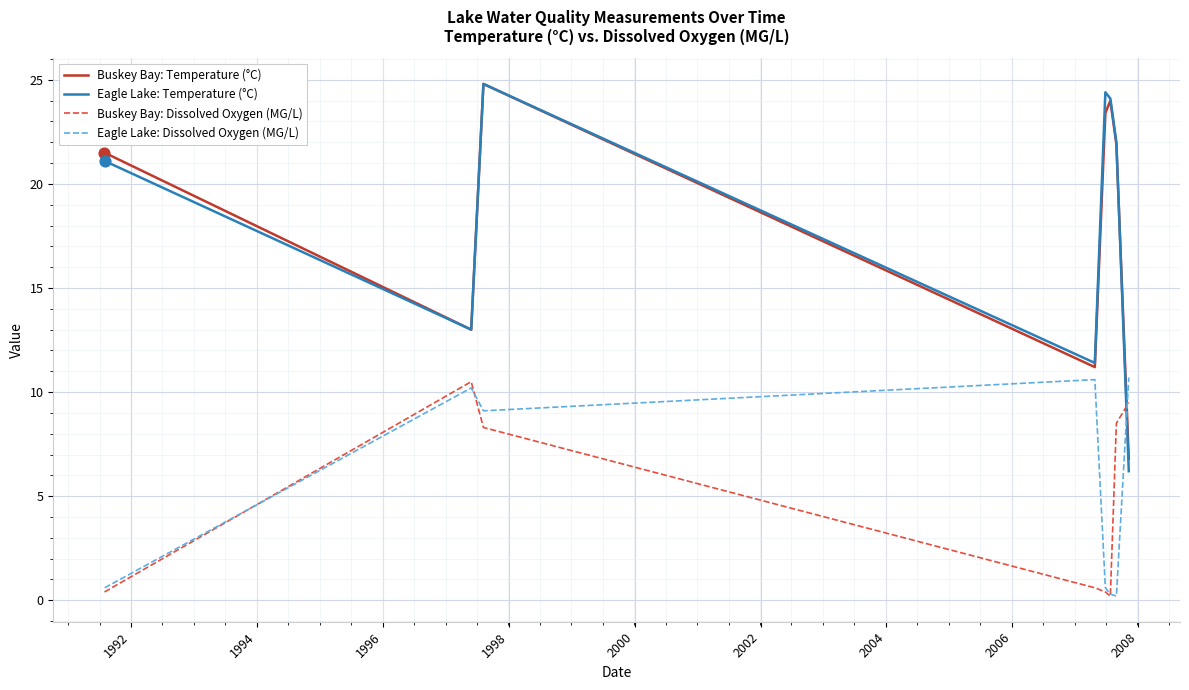

What are all the series names shown in the legend?

Buskey Bay: Temperature (°C), Eagle Lake: Temperature (°C), Buskey Bay: Dissolved Oxygen (MG/L), Eagle Lake: Dissolved Oxygen (MG/L)